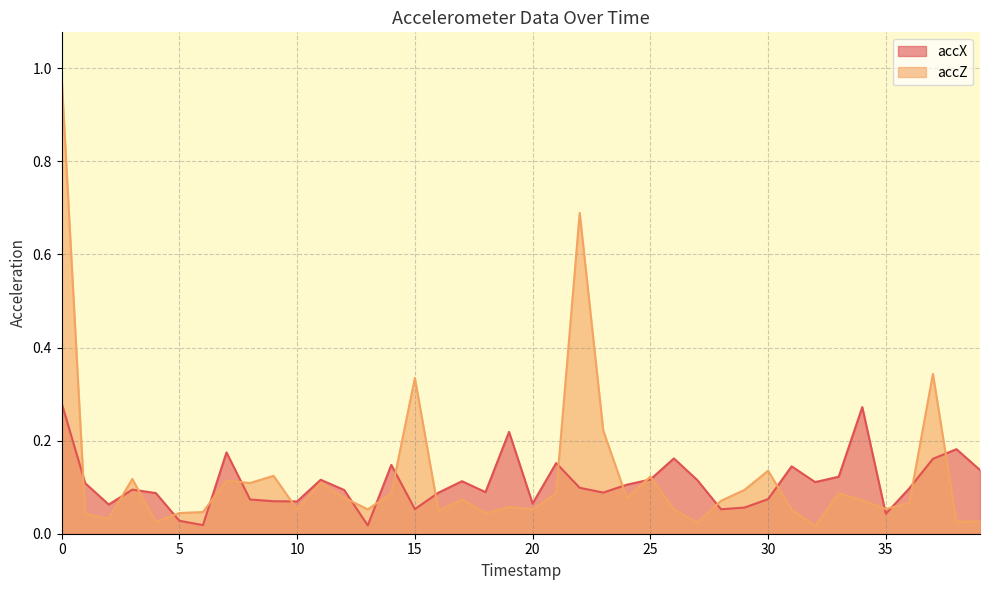

How many interior local peaks does the accZ series have?

12